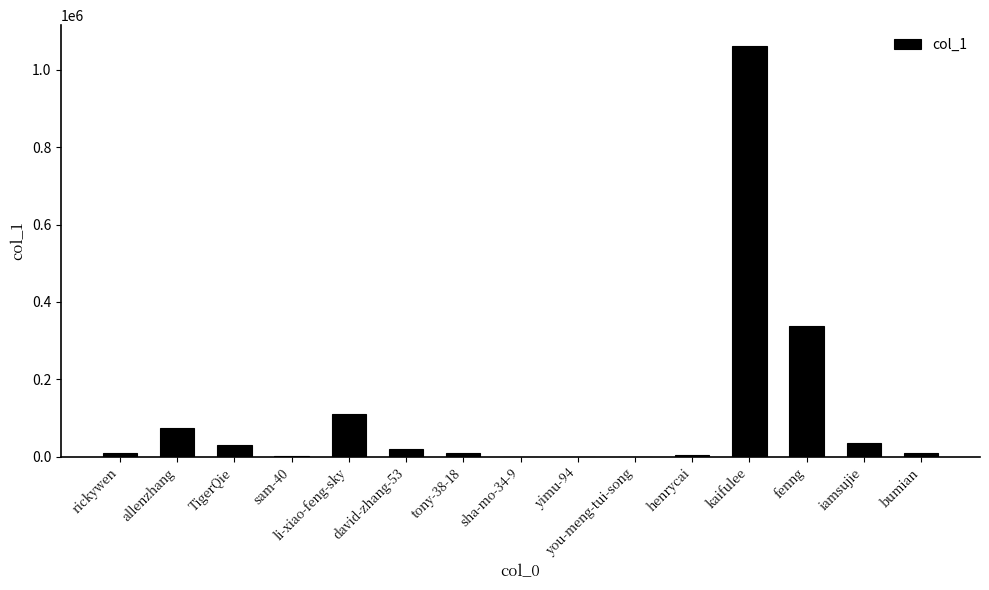

Is it true that the value at li-xiao-feng-sky is 111532?

True